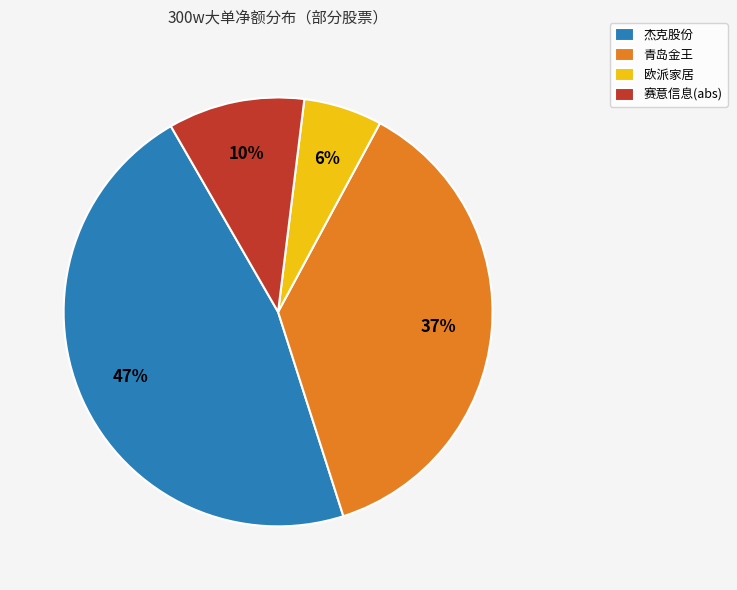

How many slices are in this pie chart?

4